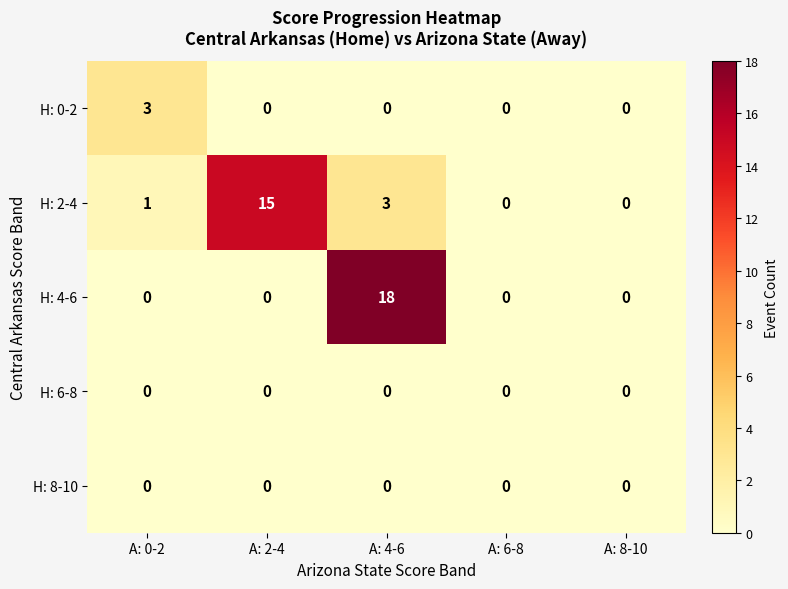

Is the value of H: 0-2 at A: 8-10 greater than the value of H: 2-4 at A: 4-6?

No